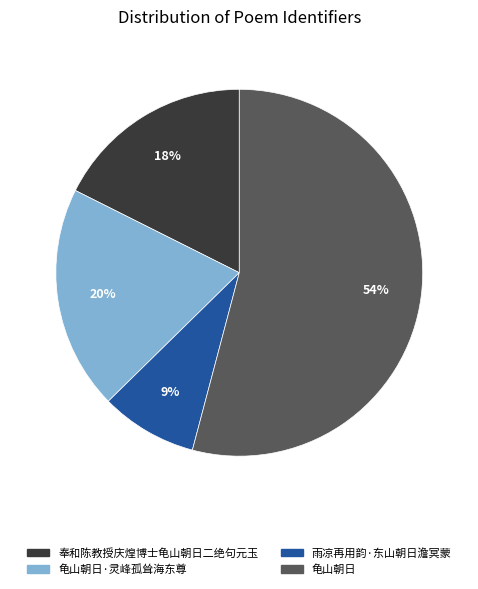

Does any single category account for the majority?

Yes